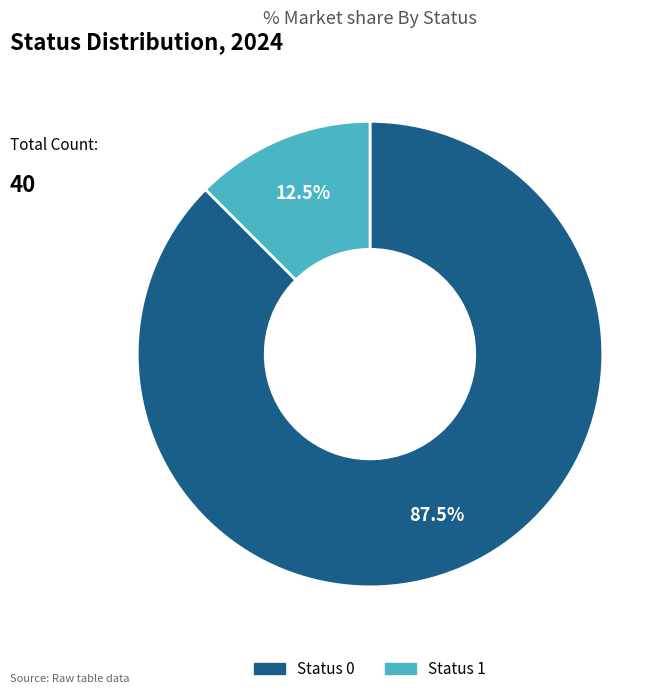

Is there any slice that represents more than half of the pie?

Yes